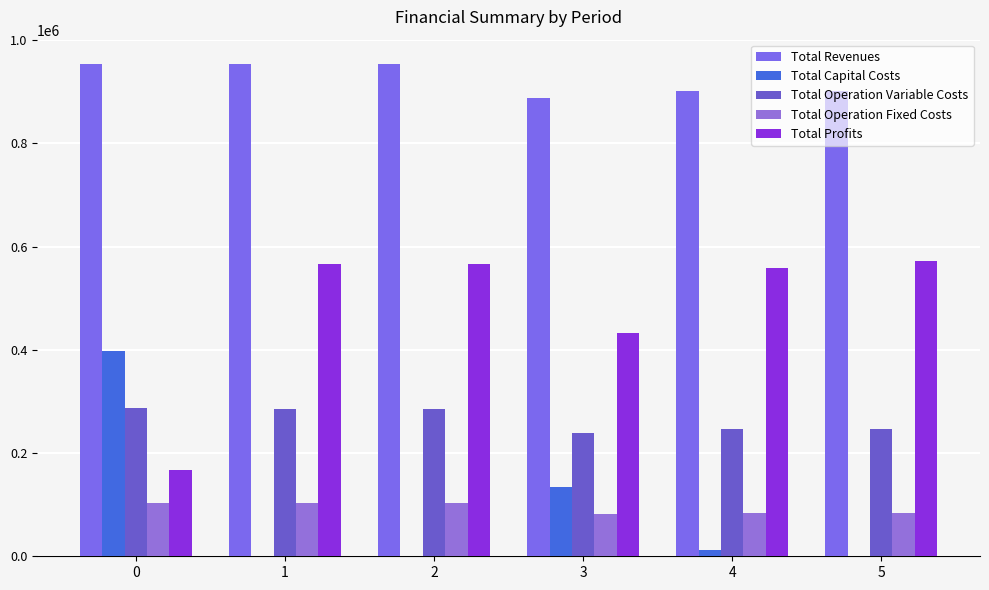

What is the total value across all series at 5?

1804186.2